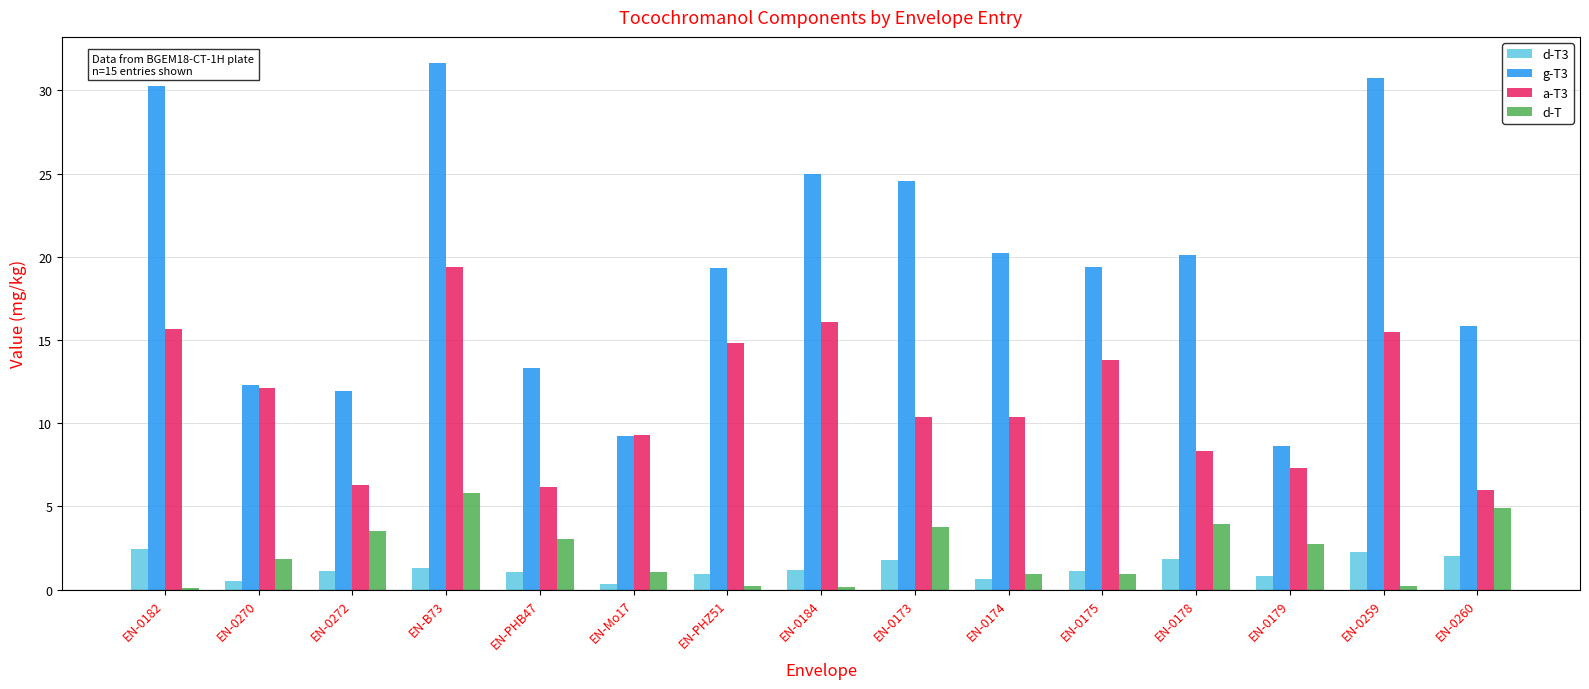

At which category is the sum across all series the highest?

EN-B73